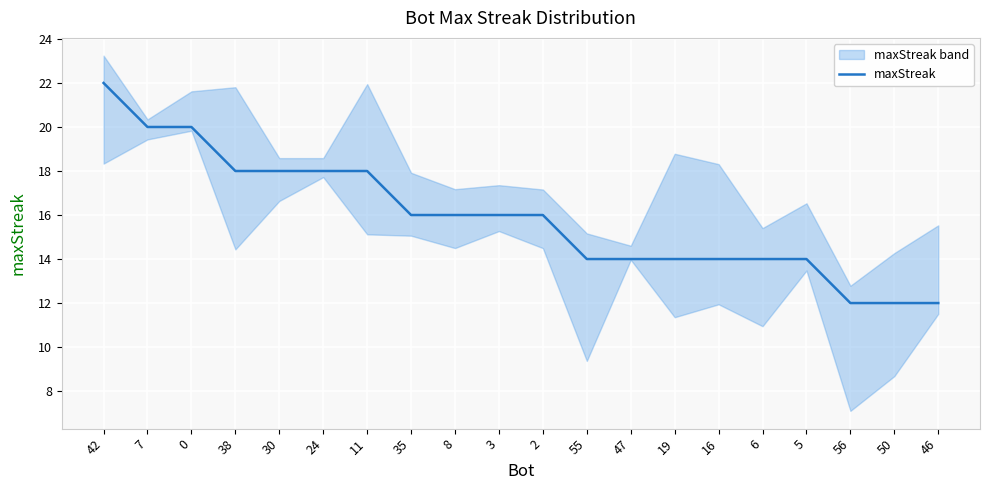

Reading left to right, extract all data points from this chart.

22	20	20	18	18	18	18	16	16	16	16	14	14	14	14	14	14	12	12	12